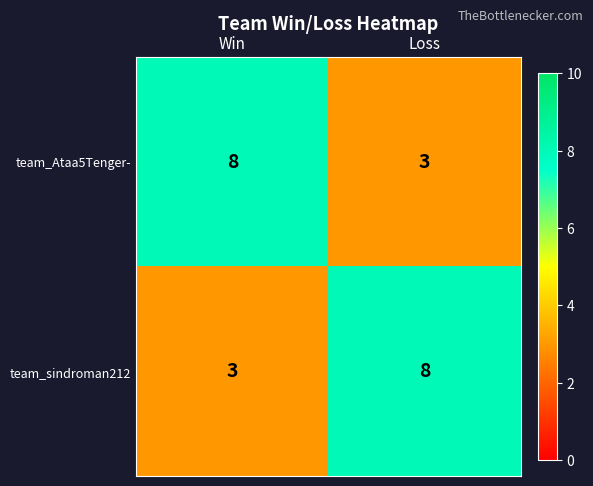

Is it true that team_Ataa5Tenger- equals 3 at Loss?

True